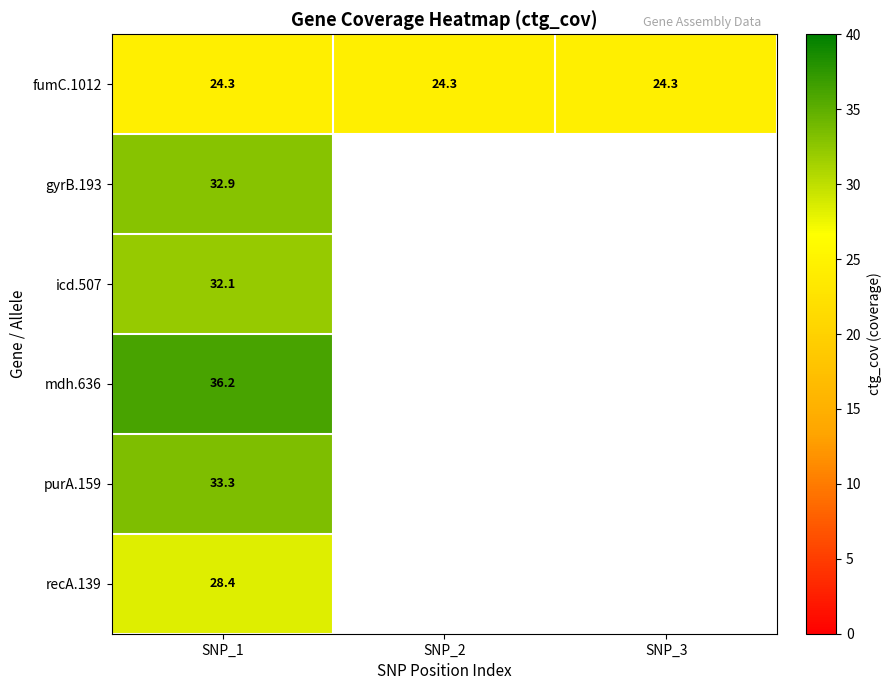

What is the lowest value of the fumC.1012 series?

24.3